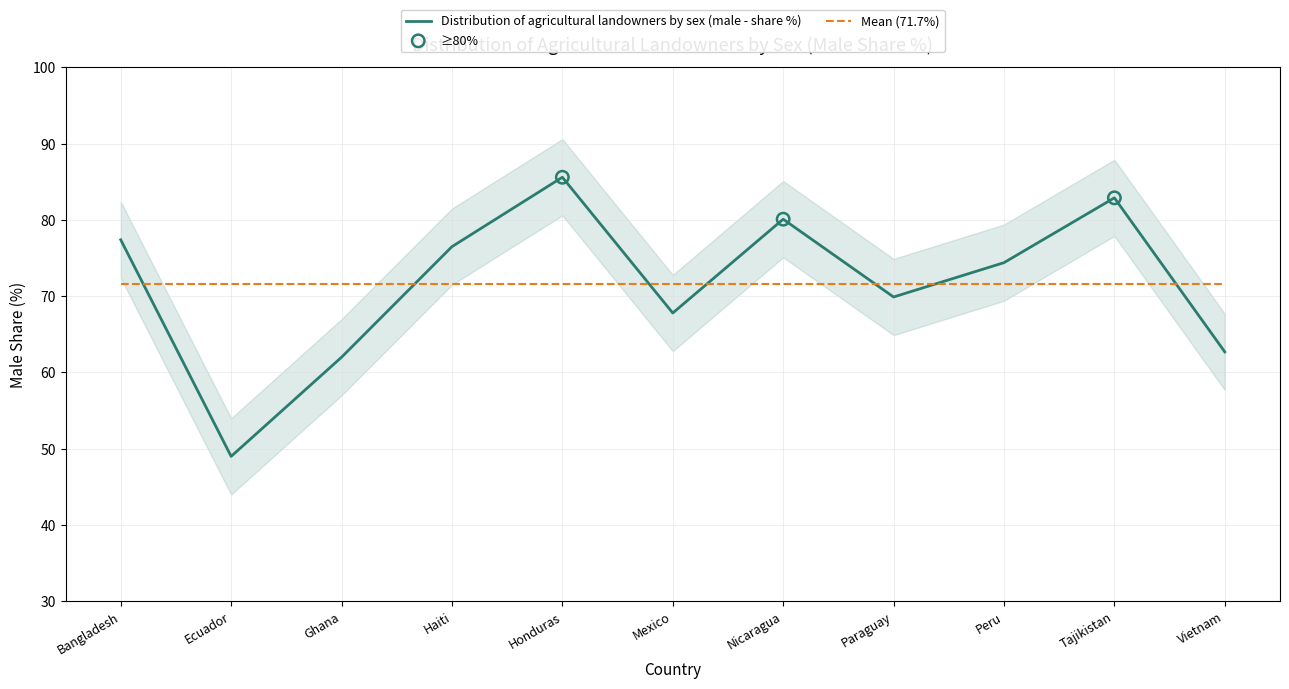

Which has a higher value, Mexico or Vietnam?

Mexico